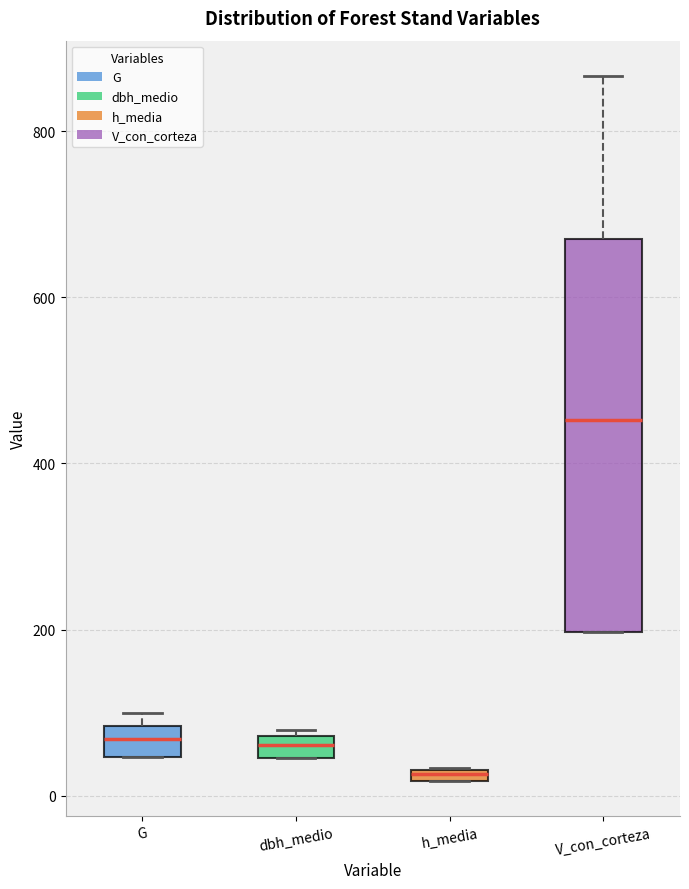

Which box has the highest median line?

V_con_corteza